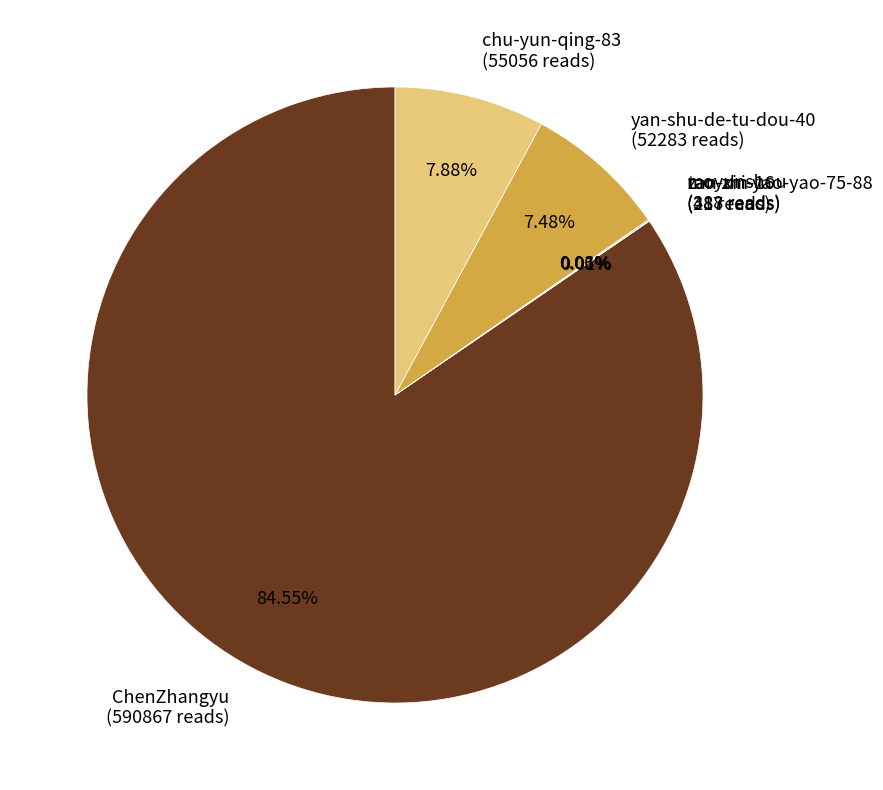

Does yan-shu-de-tu-dou-40 account for over 50% of the chart?

No